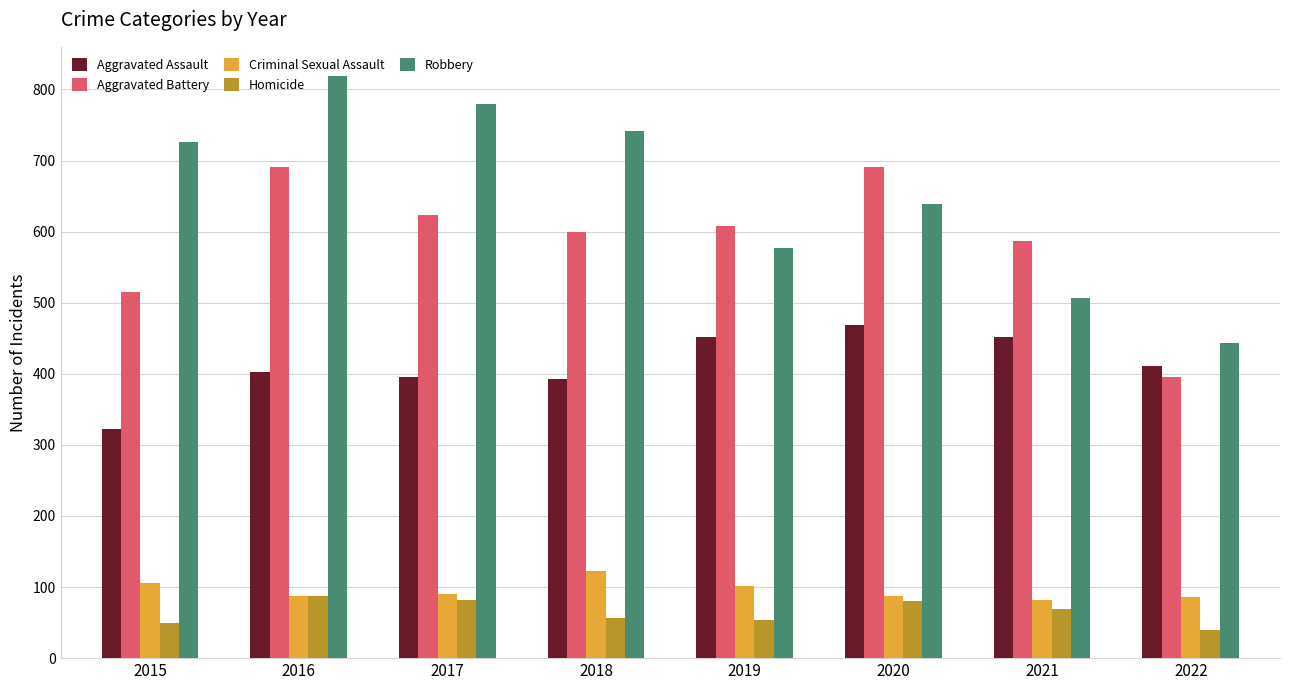

Which category has the highest value across all series?

2016